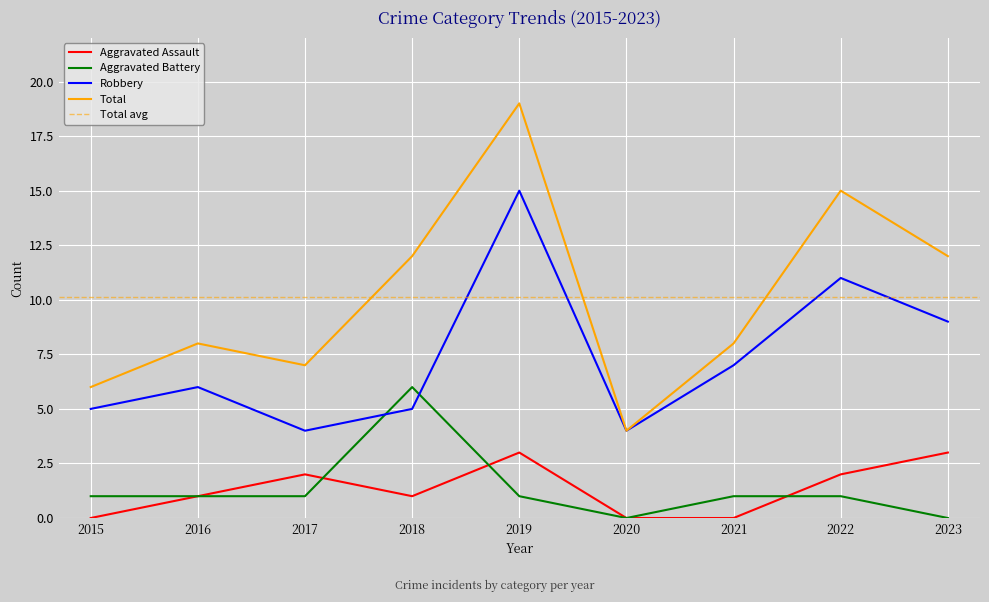

What is the greatest value displayed?

19